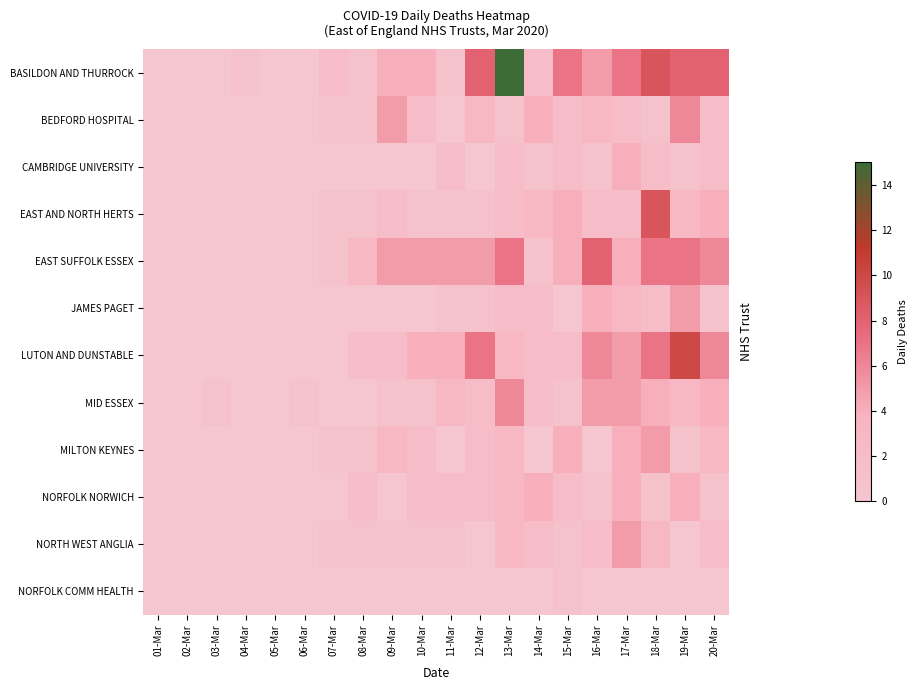

Between 09-Mar and 12-Mar, which series saw the biggest shift?

LUTON AND DUNSTABLE